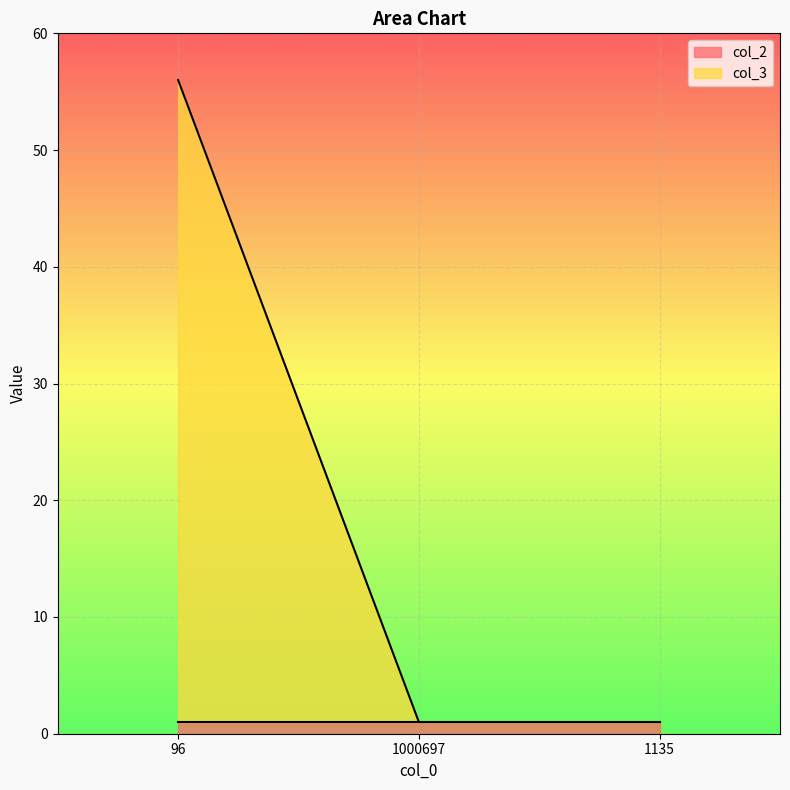

Reading left to right, transcribe all the data shown in this chart.

56	1	1